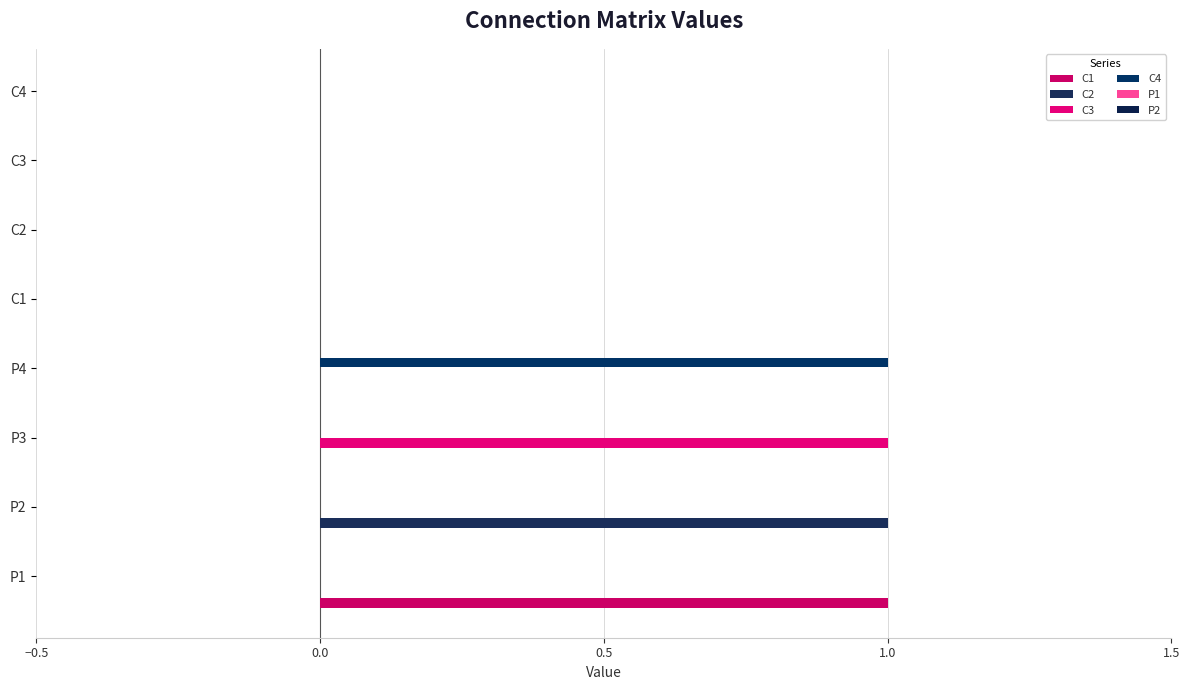

How many distinct data groups are displayed?

4